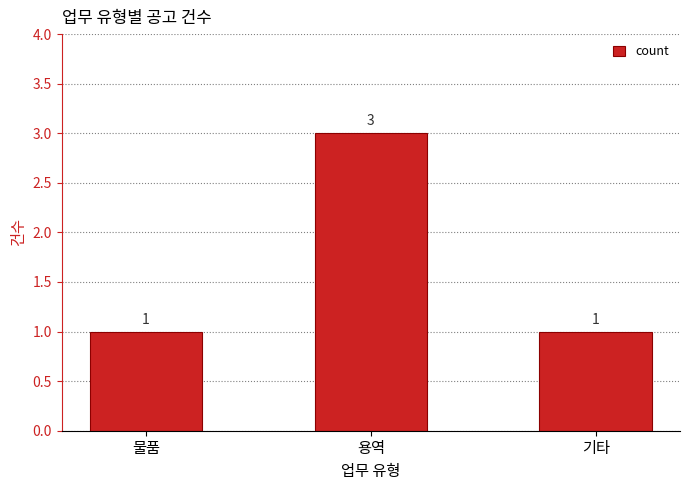

What position from the right is 물품?

3